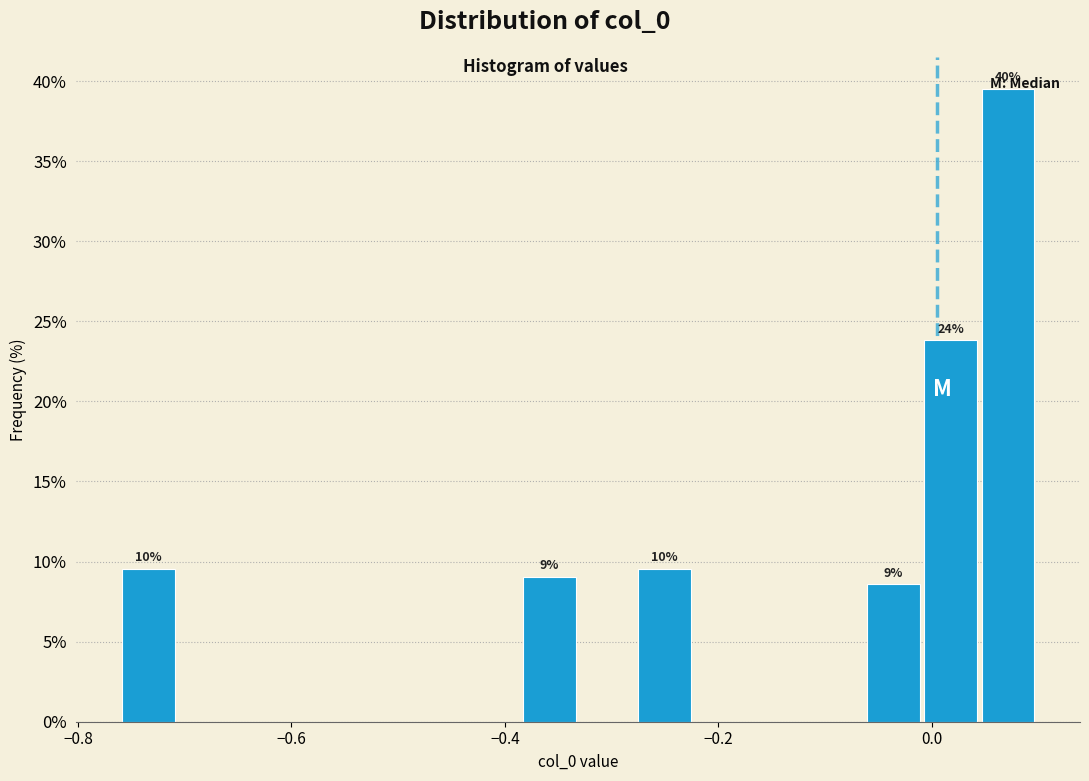

Around what value on the x-axis is the tallest bar? Give the approximate position of its centre, as read against the axis.

0.08